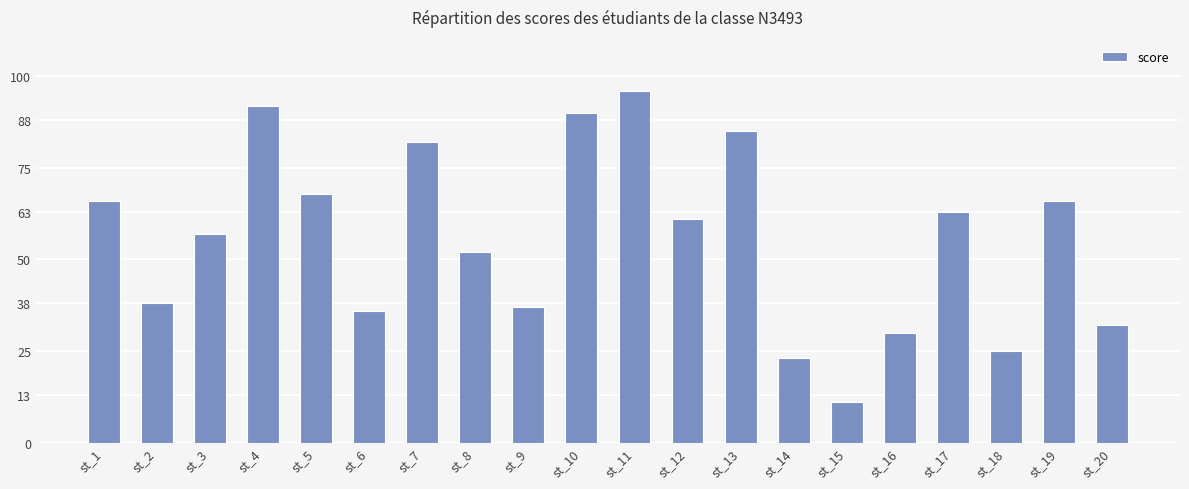

The chart shows a value of 63 at st_17. True or false?

True